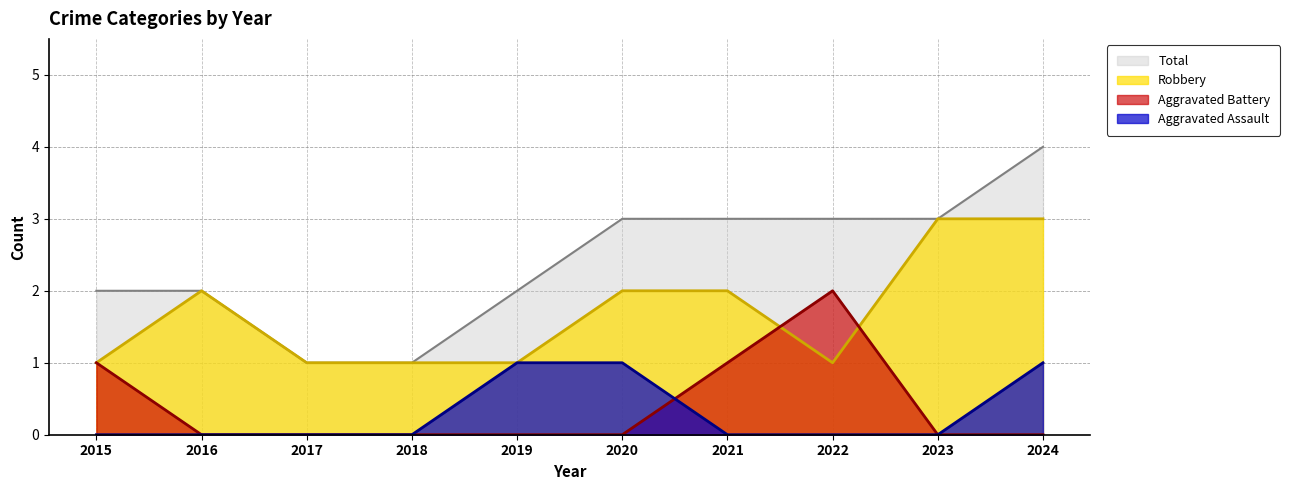

How many data points in Robbery are above 2?

2